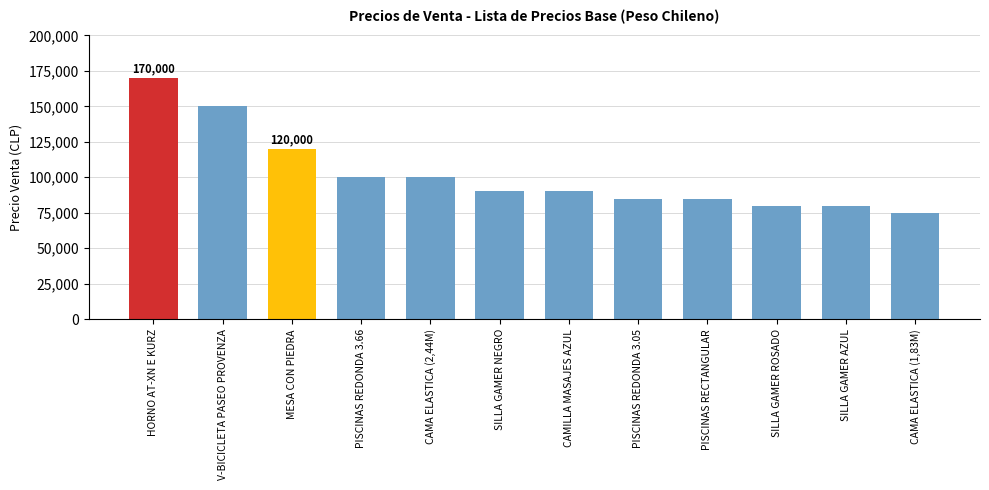

Reading right to left, list all the values displayed in this chart.

75000	80000	80000	85000	85000	90000	90000	100000	100000	120000	150000	170000